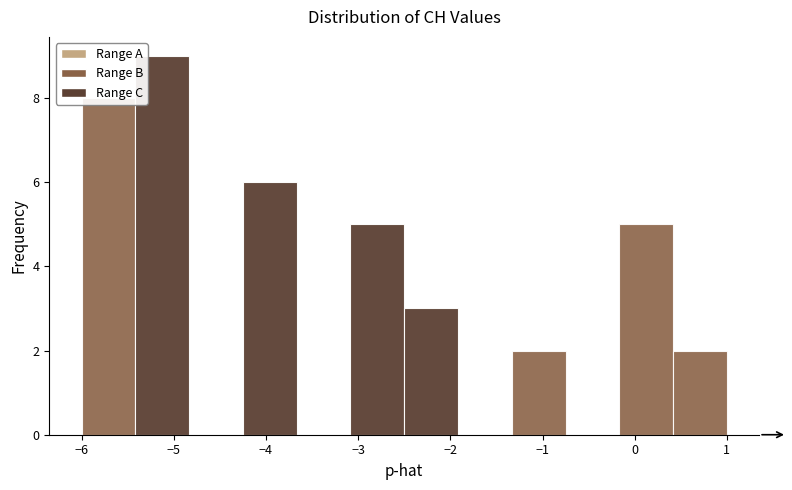

Over which range of the x-axis is the bar tallest?

-5.4 to -4.8